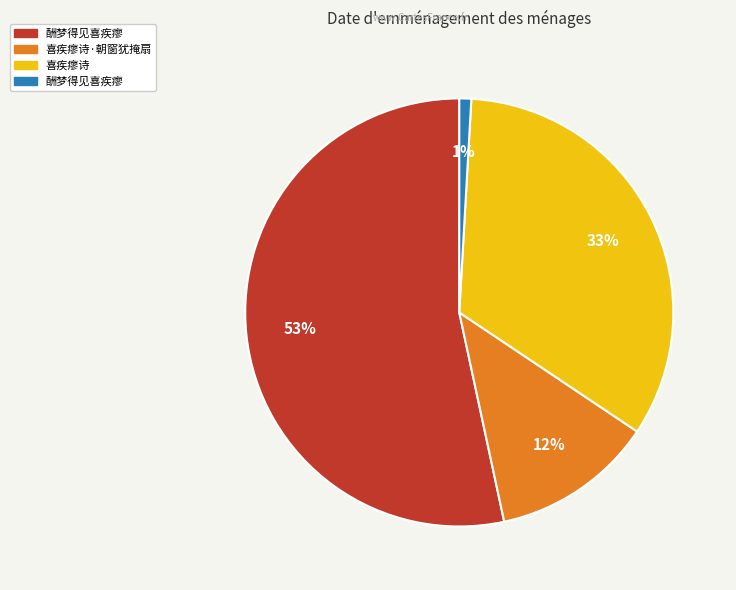

To the nearest percent, what is the average slice percentage?

25%